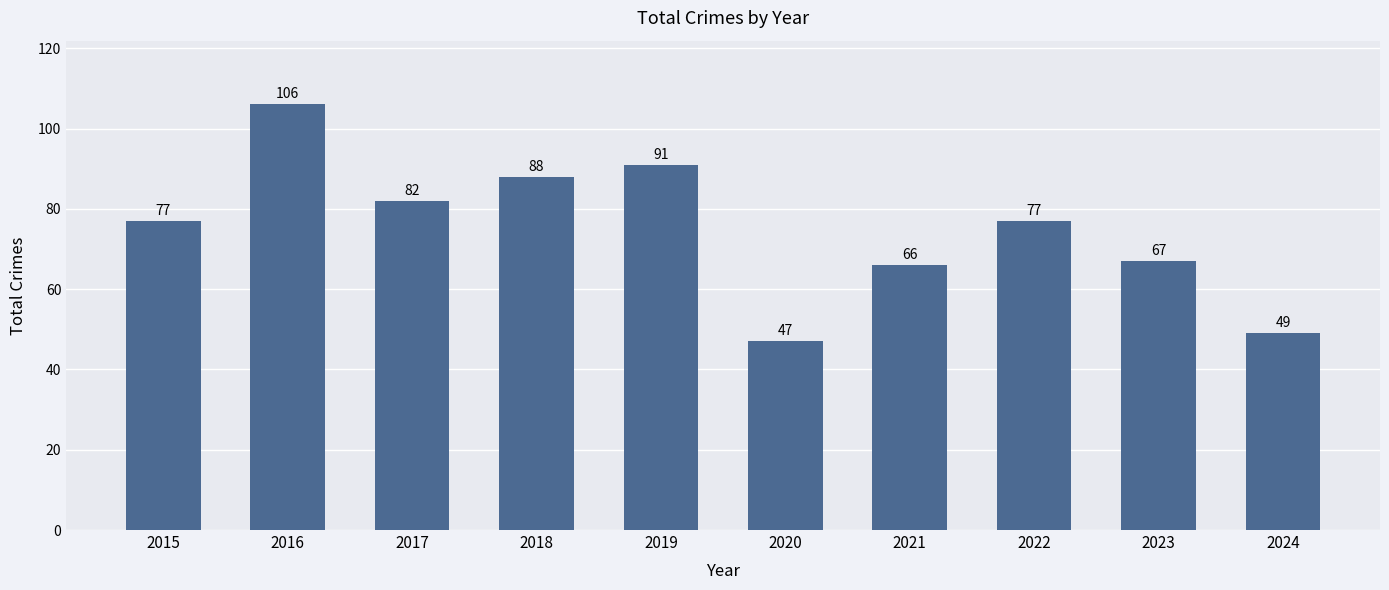

Reading left to right, what are all the values shown in this chart?

77	106	82	88	91	47	66	77	67	49